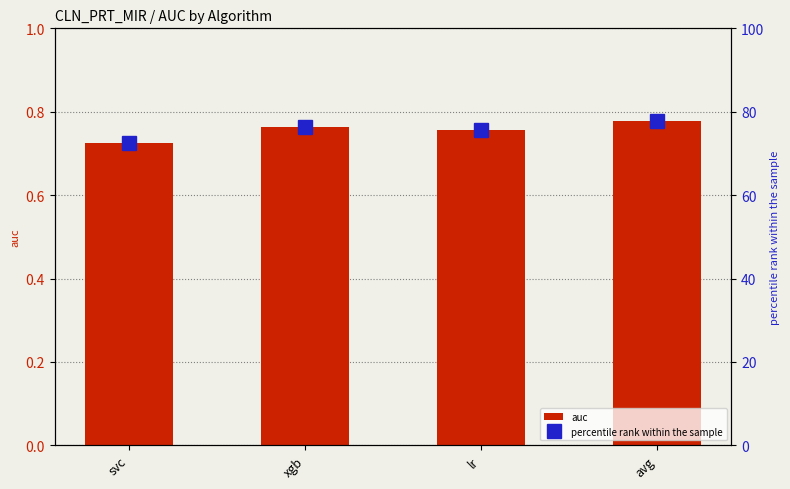

Reading right to left, transcribe all the data shown in this chart.

auc: 0.8	0.8	0.8	0.7
percentile rank within the sample: 77.9	75.6	76.2	72.5